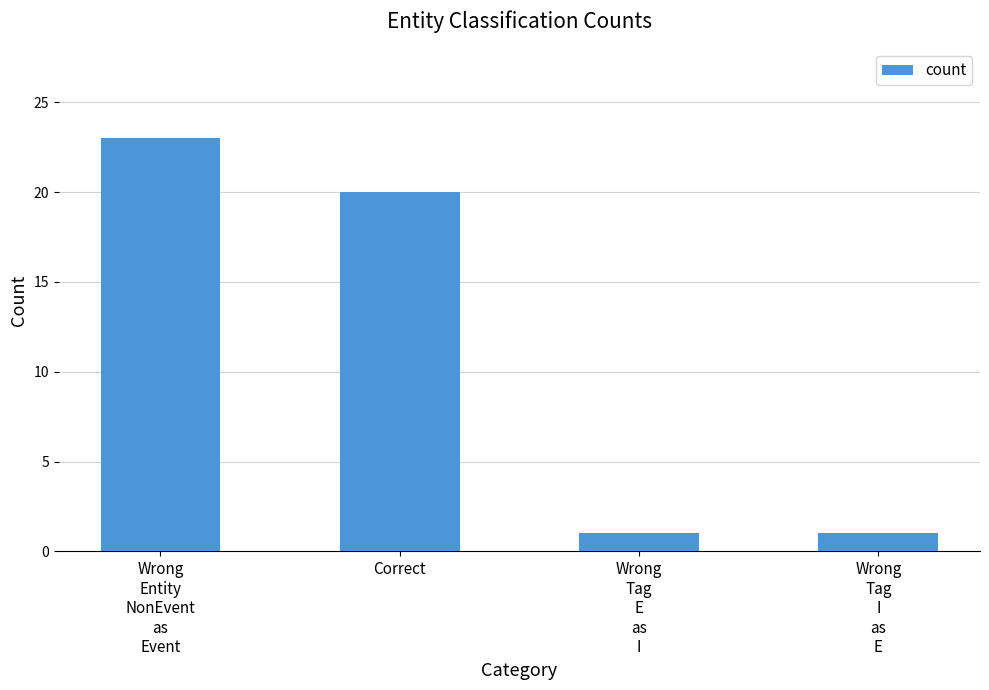

How many series are shown in this chart?

1